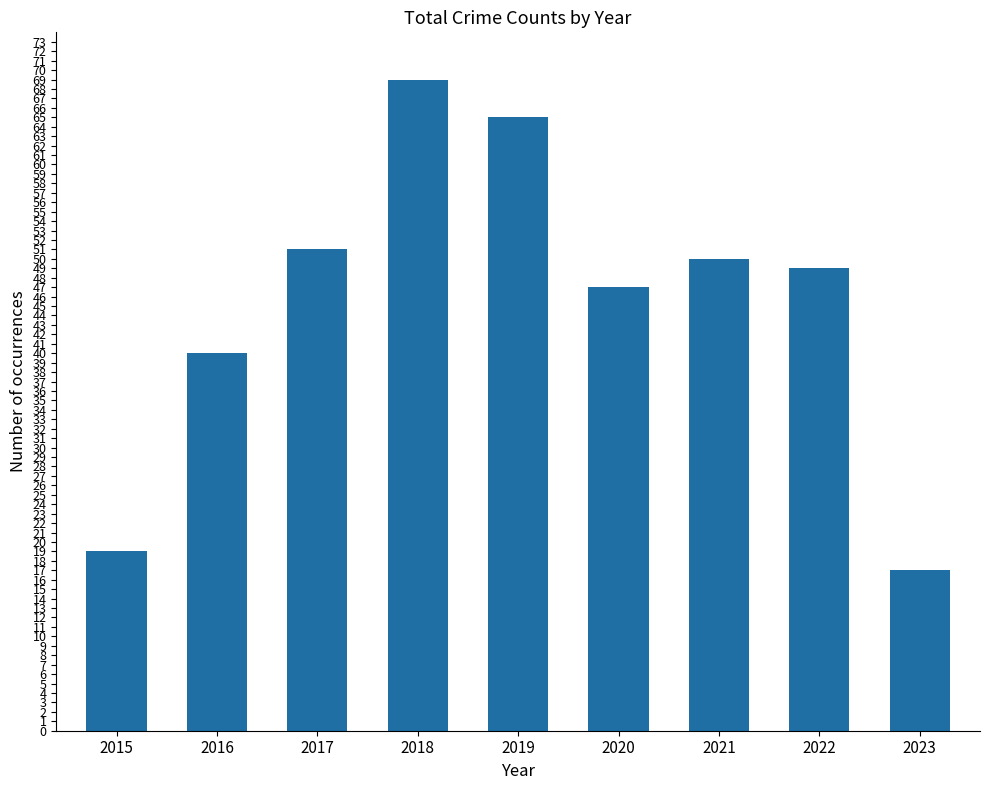

Approximately how many times larger is the value at 2022 compared to 2018?

0.7